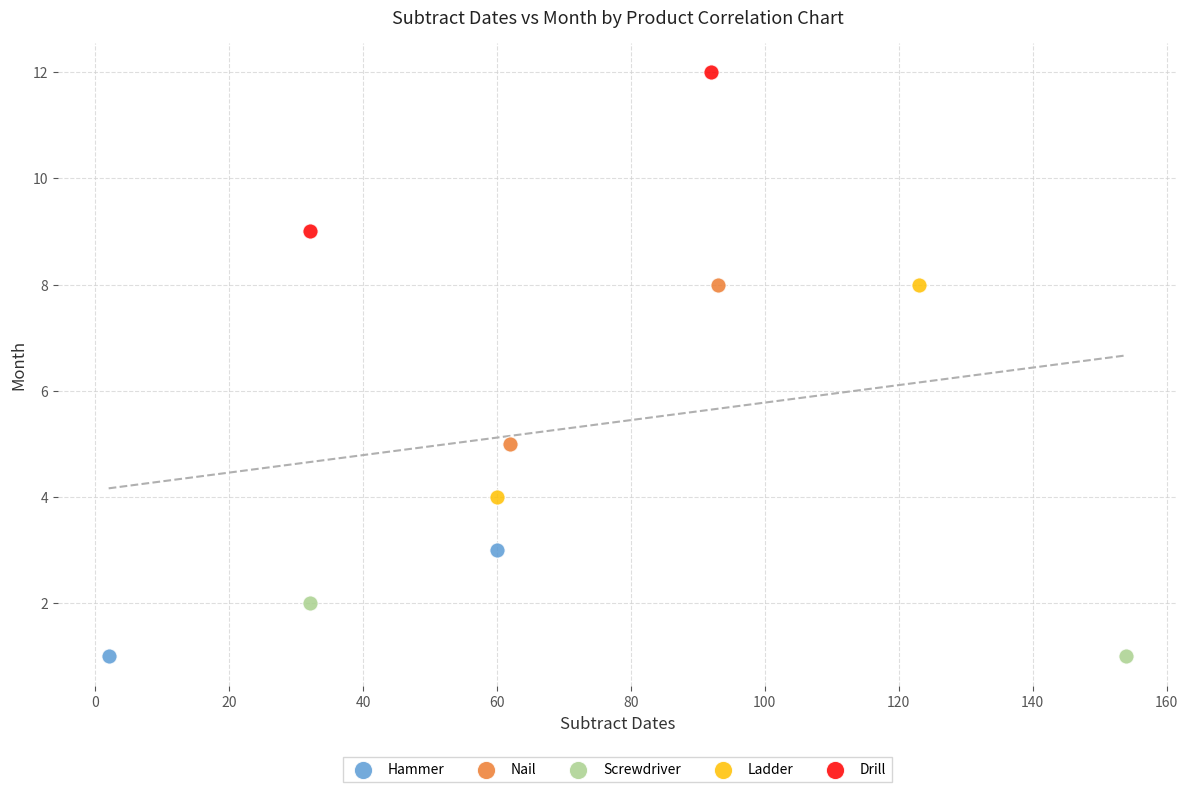

Which series contains the highest Y value?

Drill